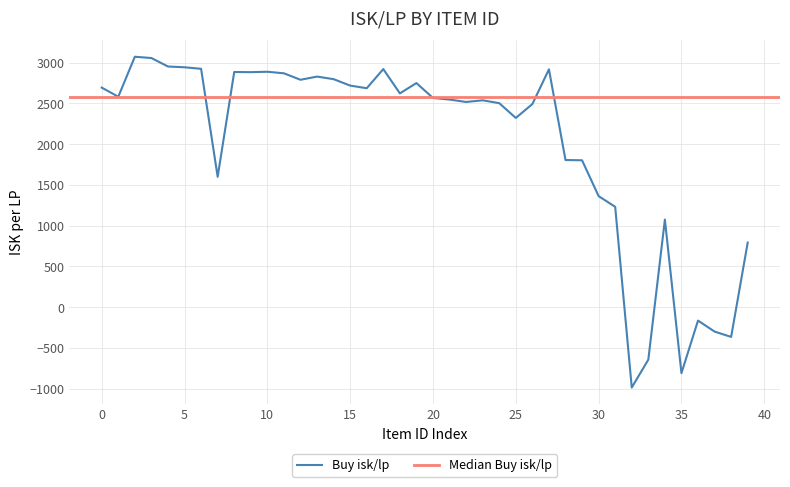

How many points are lower than both their immediate neighbors (excluding endpoints)?

11